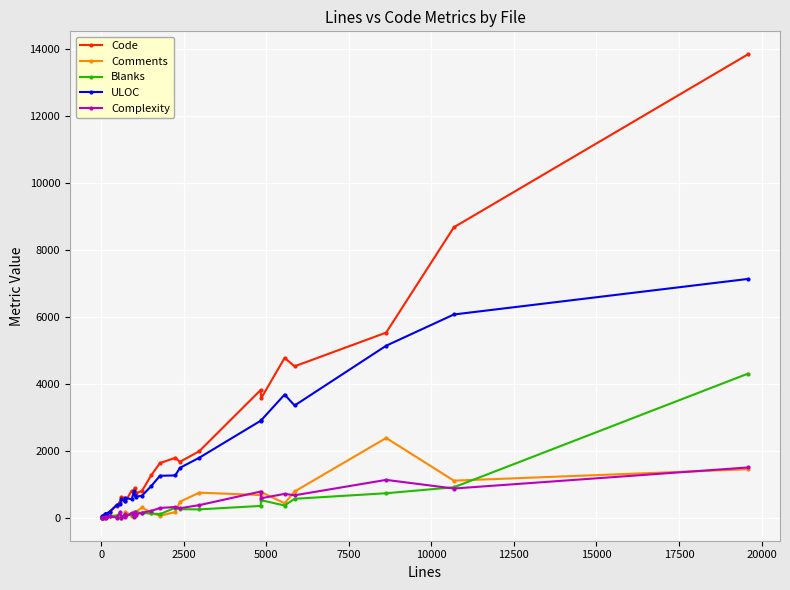

List the series in order of their peak value, highest first.

Code, ULOC, Blanks, Comments, Complexity